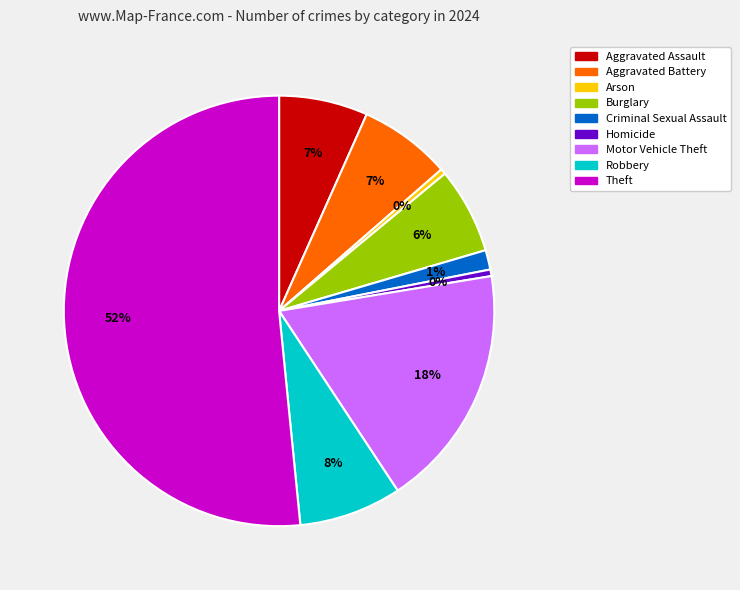

Is the sum of Aggravated Battery and Homicide greater than half?

No